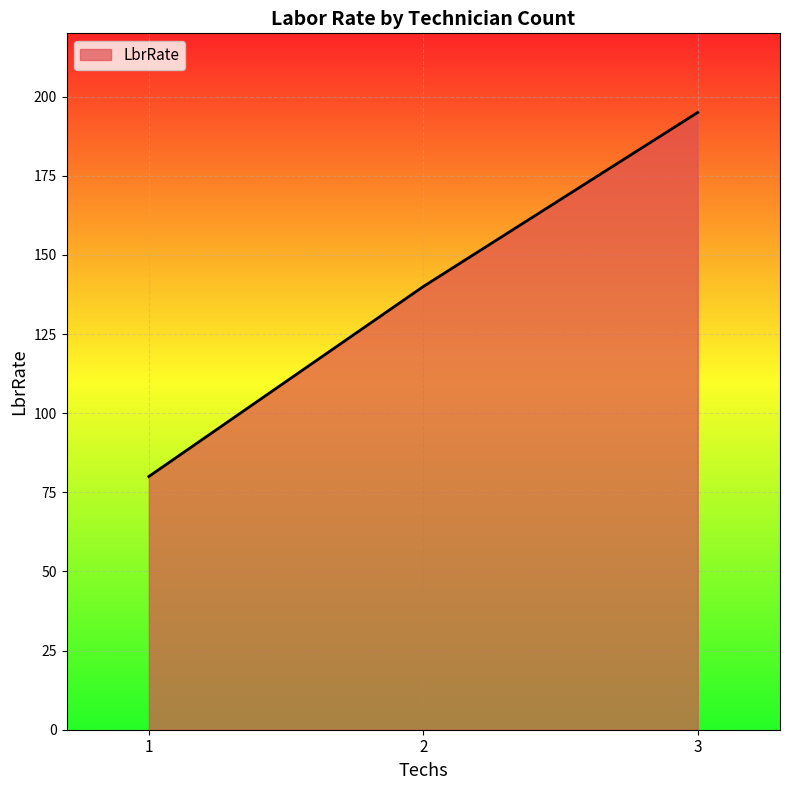

At which category does the chart reach its minimum across all series?

1